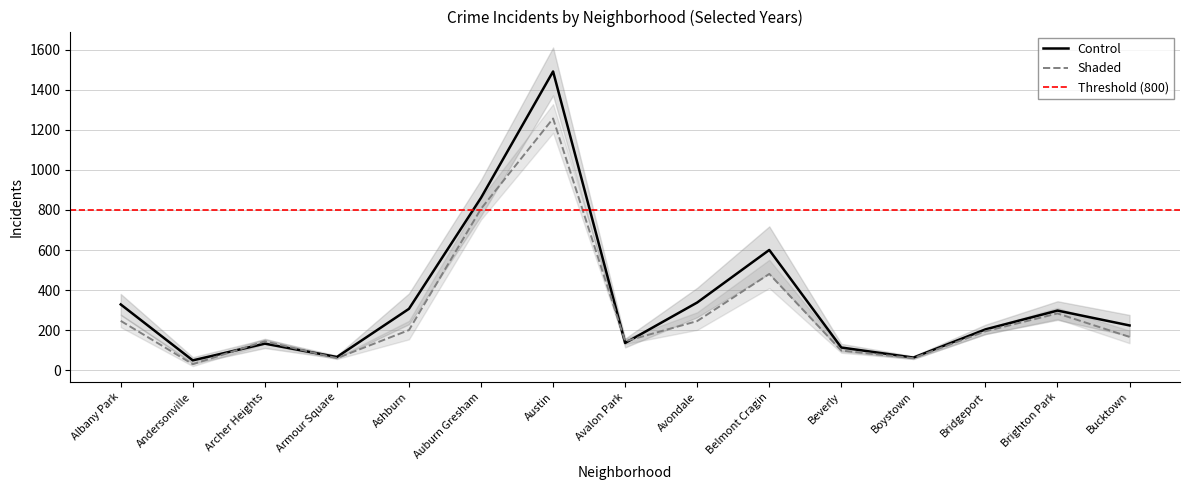

Reading left to right, what are all the values shown in this chart?

2017: Albany Park=359	Andersonville=44	Archer Heights=139	Armour Square=78	Ashburn=438	Auburn Gresham=943	Austin=1651	Avalon Park=175	Avondale=384	Belmont Cragin=713	Beverly=124	Boystown=52	Bridgeport=225	Brighton Park=280	Bucktown=287
2016: Albany Park=353	Andersonville=51	Archer Heights=137	Armour Square=57	Ashburn=349	Auburn Gresham=998	Austin=1502	Avalon Park=141	Avondale=342	Belmont Cragin=676	Beverly=94	Boystown=72	Bridgeport=221	Brighton Park=382	Bucktown=274
2020: Albany Park=269	Andersonville=47	Archer Heights=106	Armour Square=63	Ashburn=252	Auburn Gresham=732	Austin=1469	Avalon Park=119	Avondale=237	Belmont Cragin=408	Beverly=106	Boystown=70	Bridgeport=157	Brighton Park=244	Bucktown=146
2024: Albany Park=355	Andersonville=83	Archer Heights=168	Armour Square=71	Ashburn=334	Auburn Gresham=808	Austin=1511	Avalon Park=135	Avondale=431	Belmont Cragin=715	Beverly=149	Boystown=60	Bridgeport=218	Brighton Park=335	Bucktown=249
2018: Albany Park=391	Andersonville=44	Archer Heights=106	Armour Square=71	Ashburn=268	Auburn Gresham=877	Austin=1554	Avalon Park=105	Avondale=391	Belmont Cragin=610	Beverly=113	Boystown=68	Bridgeport=211	Brighton Park=265	Bucktown=222
2022: Albany Park=247	Andersonville=31	Archer Heights=145	Armour Square=61	Ashburn=201	Auburn Gresham=806	Austin=1256	Avalon Park=145	Avondale=246	Belmont Cragin=481	Beverly=99	Boystown=61	Bridgeport=195	Brighton Park=284	Bucktown=167